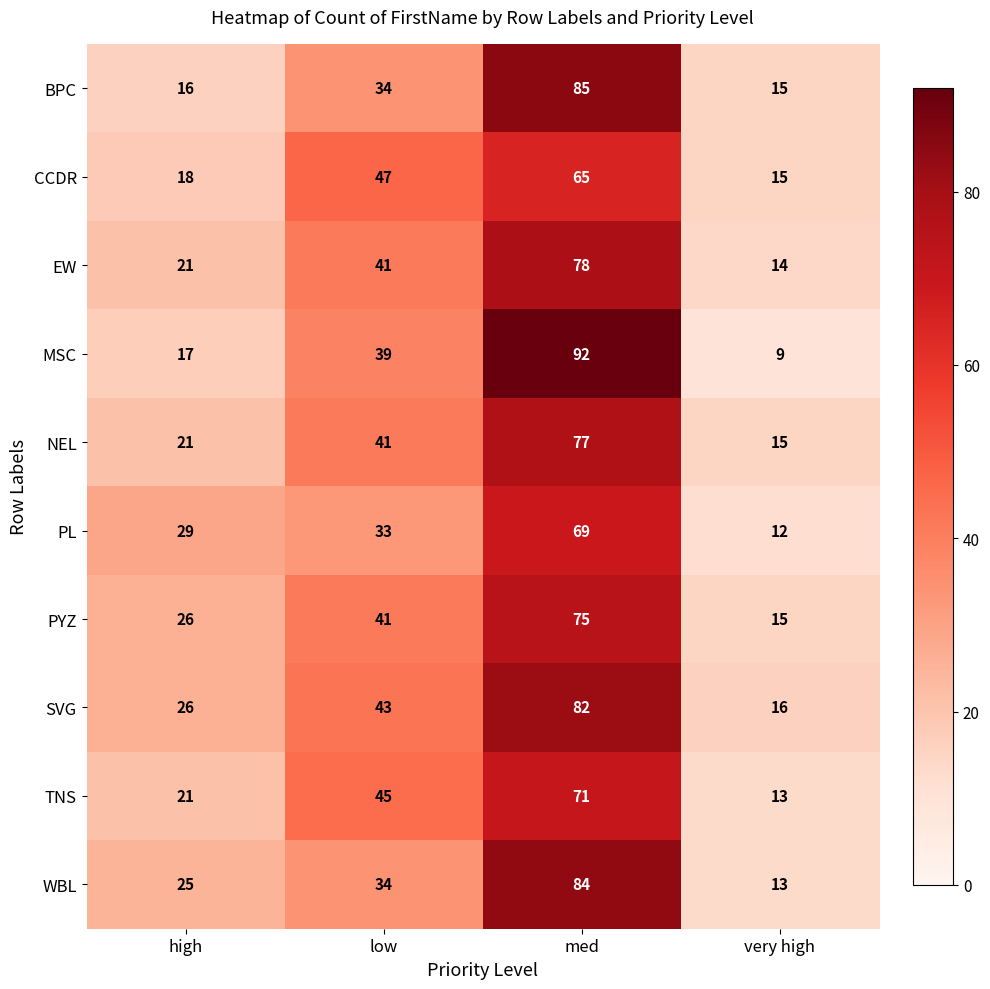

The value of SVG at med is 82. True or false?

True